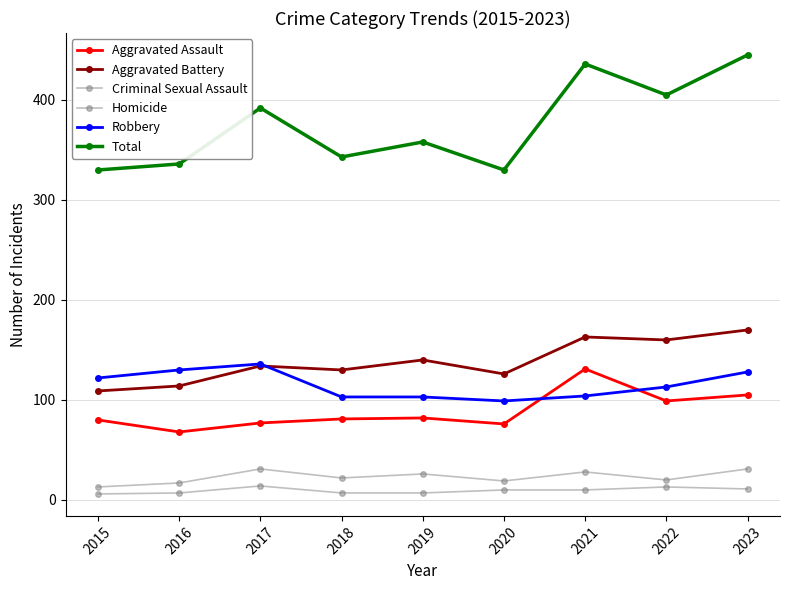

Reading left to right, what are all the values shown in this chart?

Aggravated Assault: 2015=80	2016=68	2017=77	2018=81	2019=82	2020=76	2021=131	2022=99	2023=105
Aggravated Battery: 2015=109	2016=114	2017=134	2018=130	2019=140	2020=126	2021=163	2022=160	2023=170
Criminal Sexual Assault: 2015=13	2016=17	2017=31	2018=22	2019=26	2020=19	2021=28	2022=20	2023=31
Homicide: 2015=6	2016=7	2017=14	2018=7	2019=7	2020=10	2021=10	2022=13	2023=11
Robbery: 2015=122	2016=130	2017=136	2018=103	2019=103	2020=99	2021=104	2022=113	2023=128
Total: 2015=330	2016=336	2017=392	2018=343	2019=358	2020=330	2021=436	2022=405	2023=445